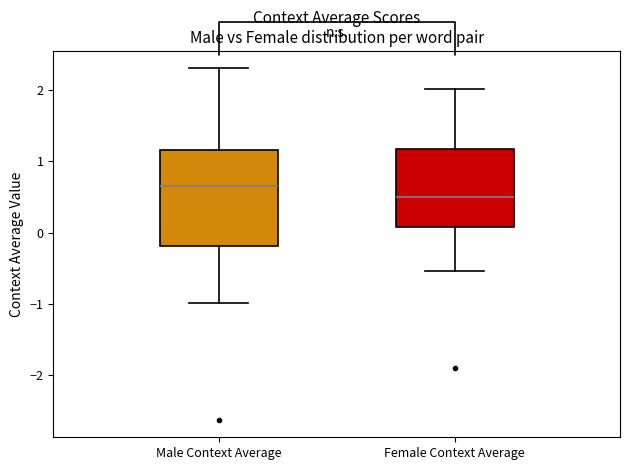

Which box has the highest median line?

Male Context Average